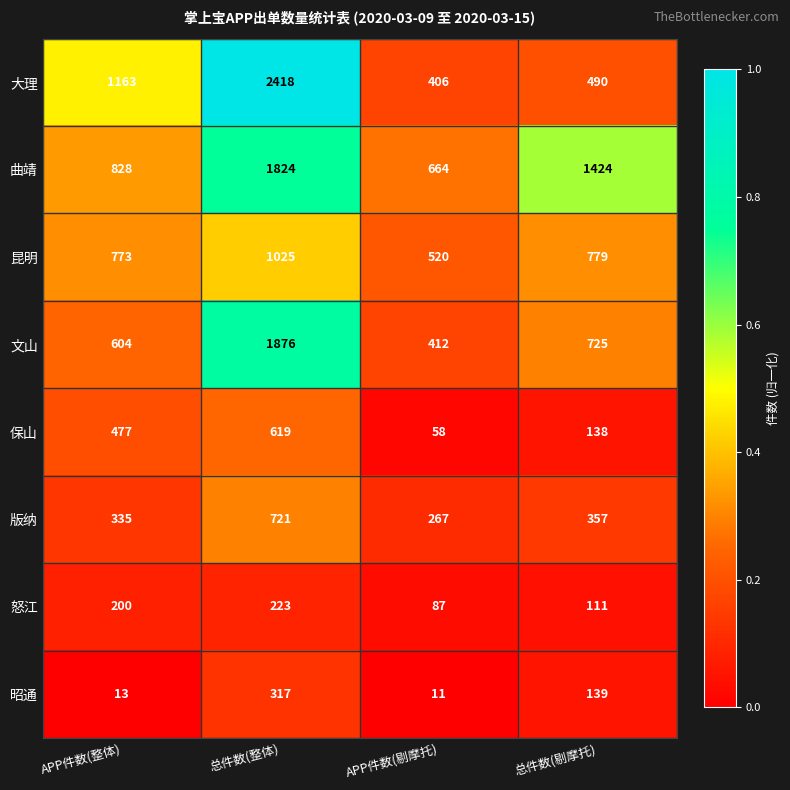

What is the spread (max minus min) of values at APP件数(整体)?

1150